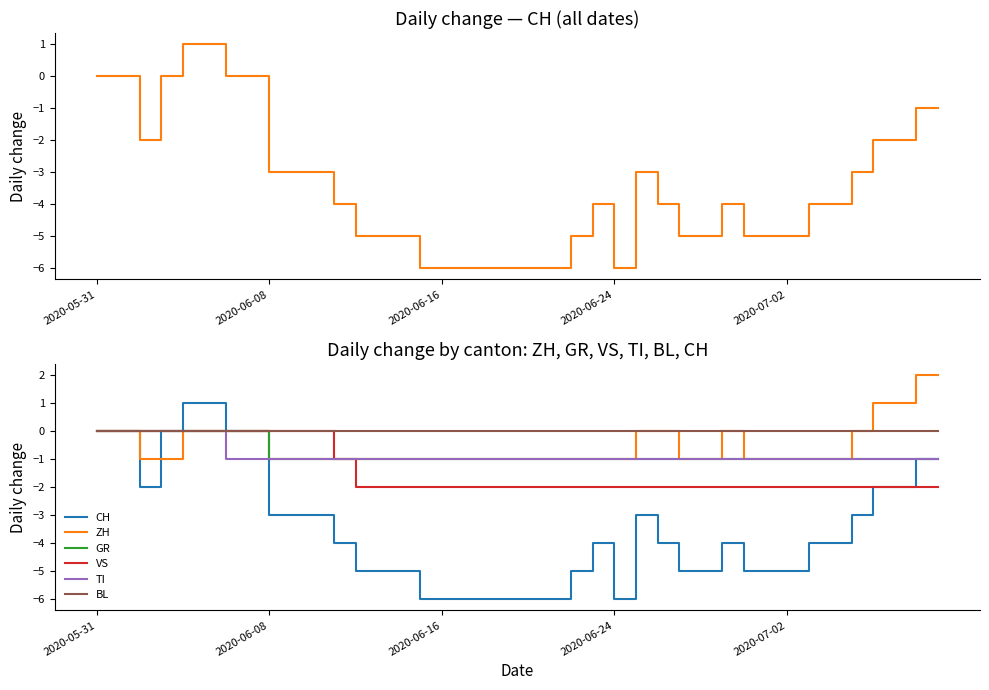

What position from the right is 13?

27